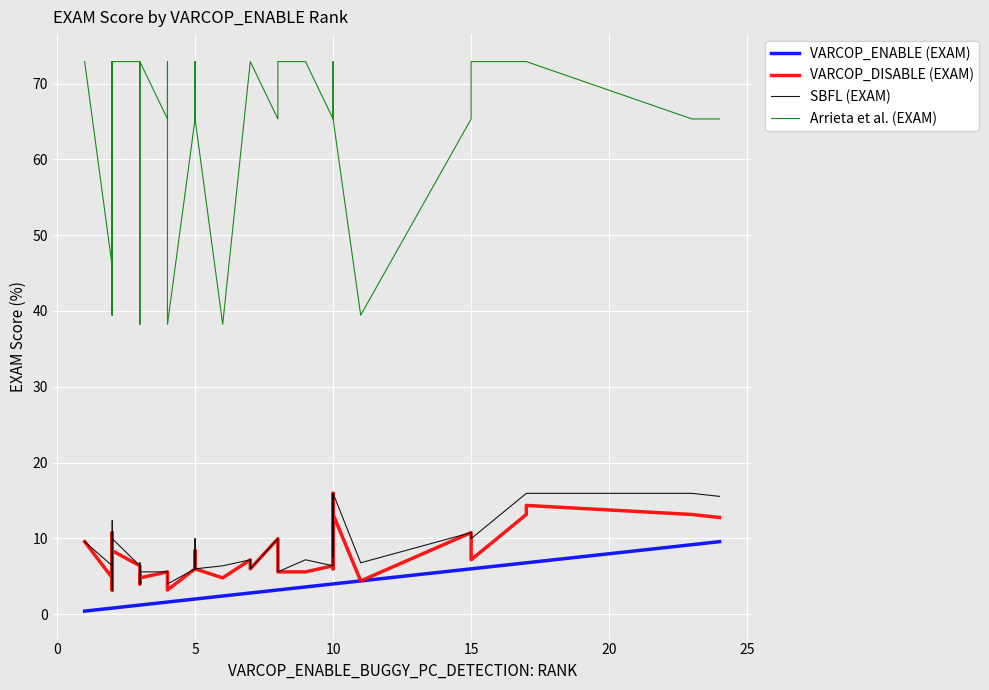

In SBFL (EXAM), how many points are higher than both neighbors (excluding endpoints)?

11